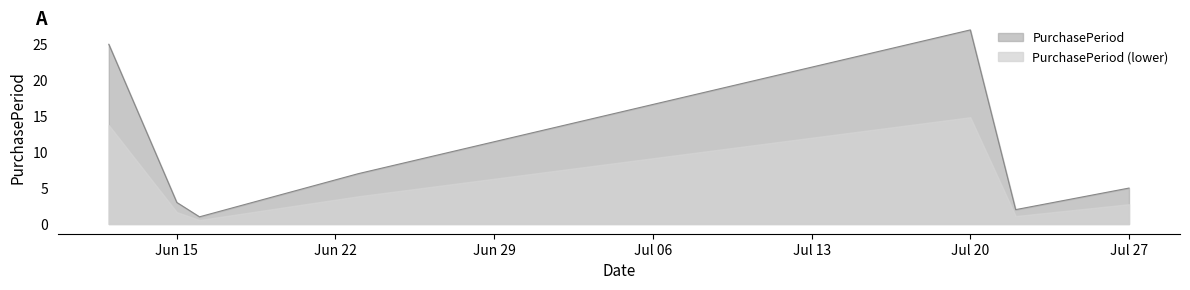

What is the sum of the values at 2015-06-23 and 2015-07-22?

9